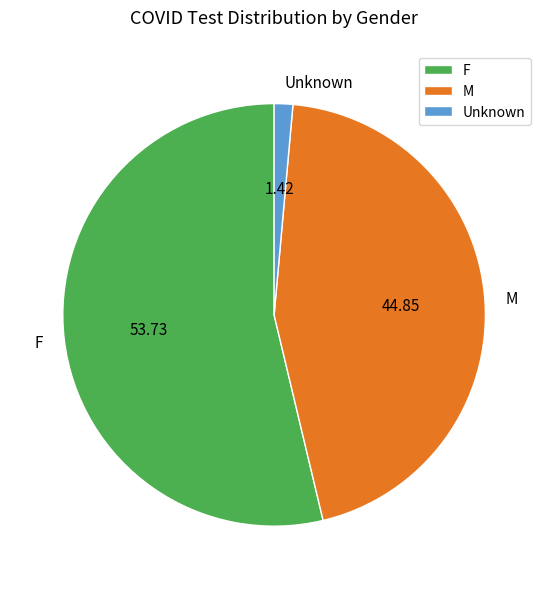

Rank the categories by value from lowest to highest.

Unknown, M, F